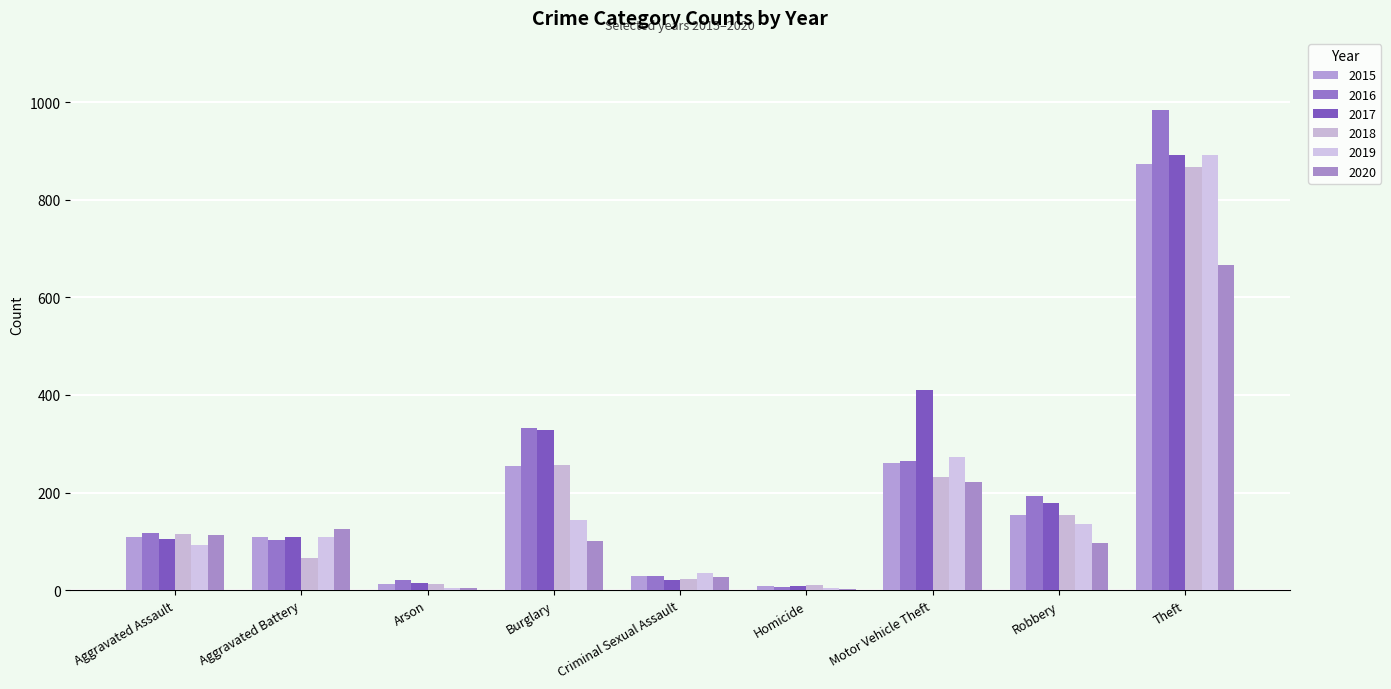

How many groups of bars are there?

9